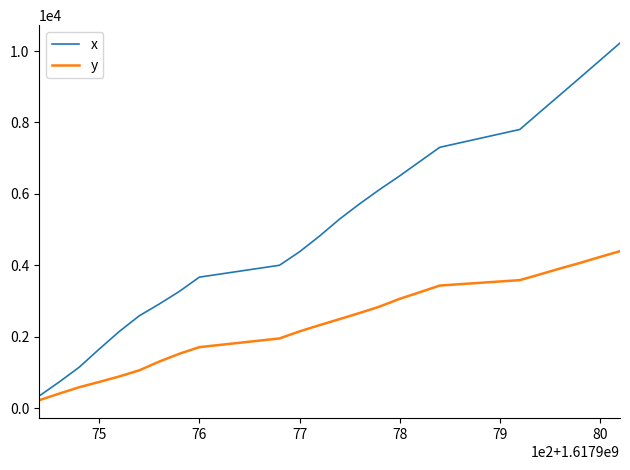

Which series has the widest spread of values?

x